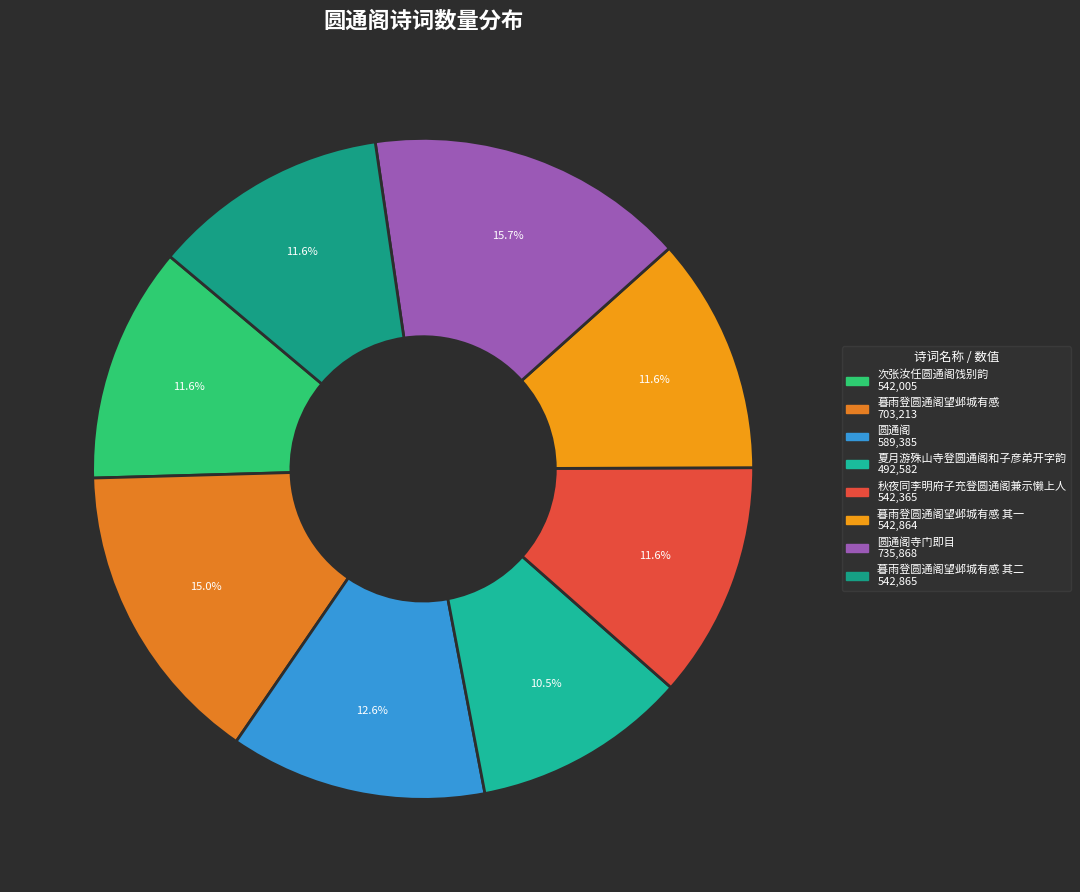

Count the number of slices in the pie.

8